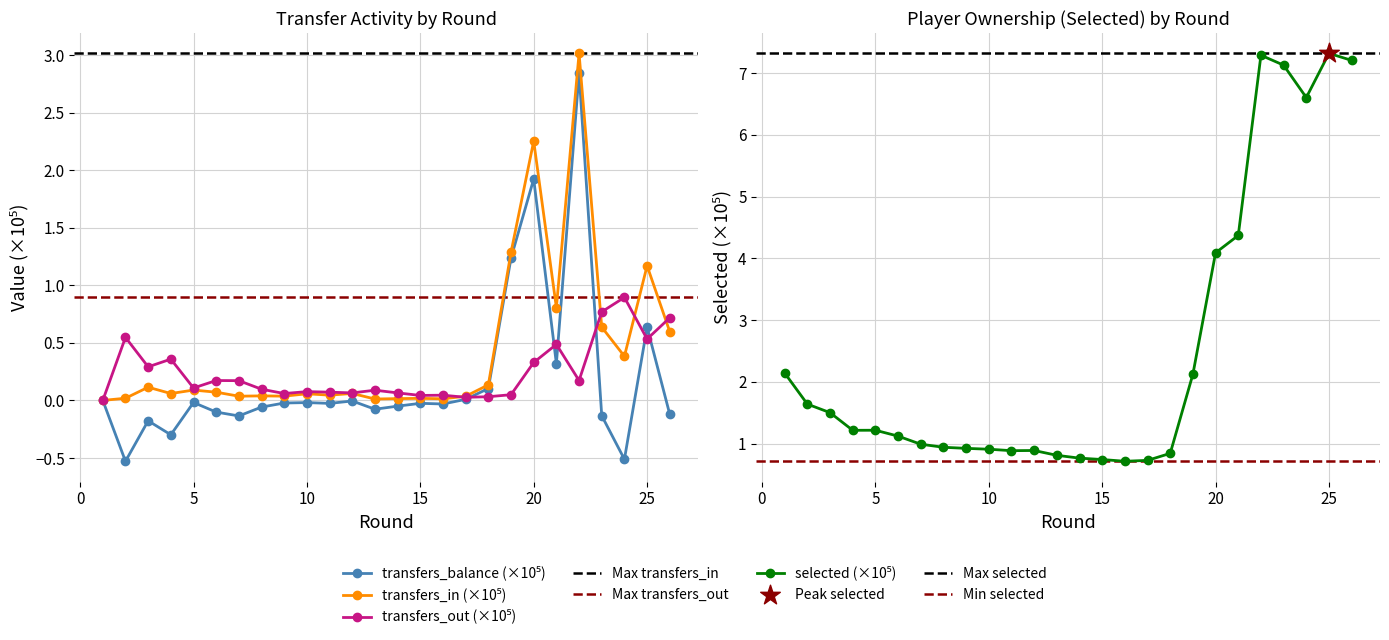

What is the total value across all series at 5?

1.4